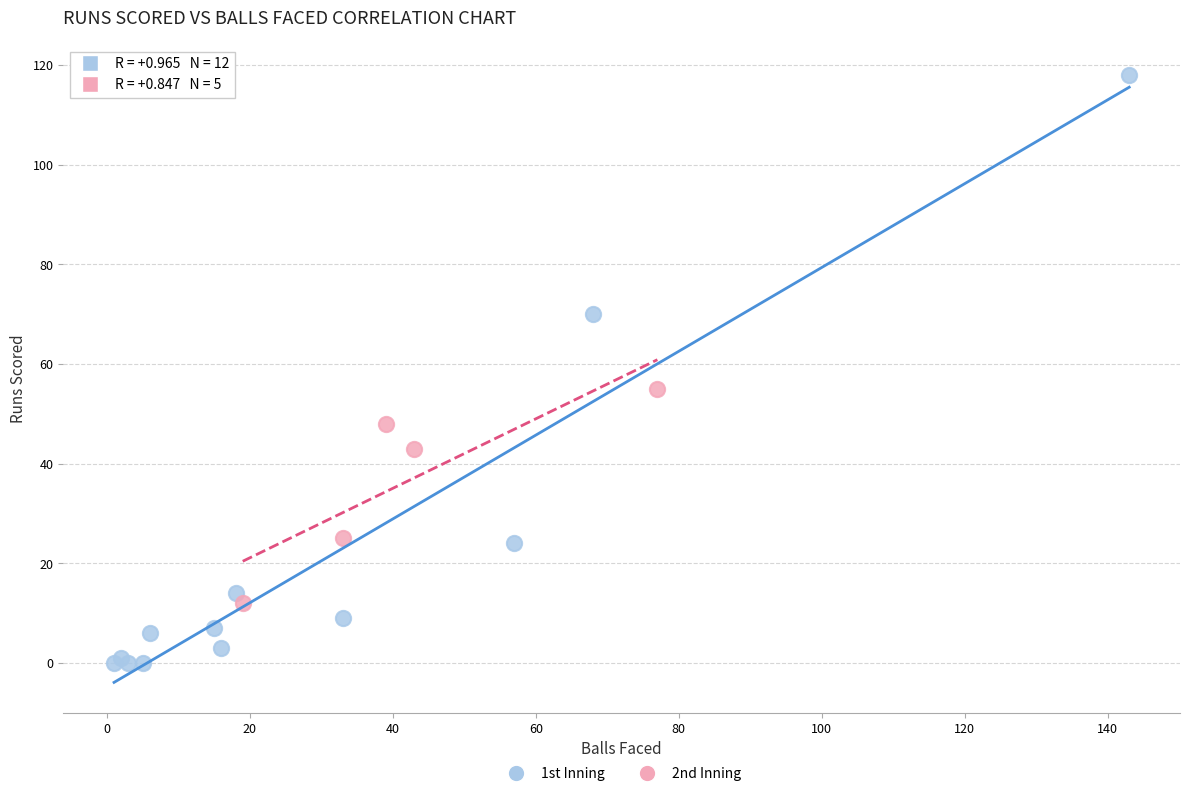

Which series has the widest spread of Y values?

1st Inning